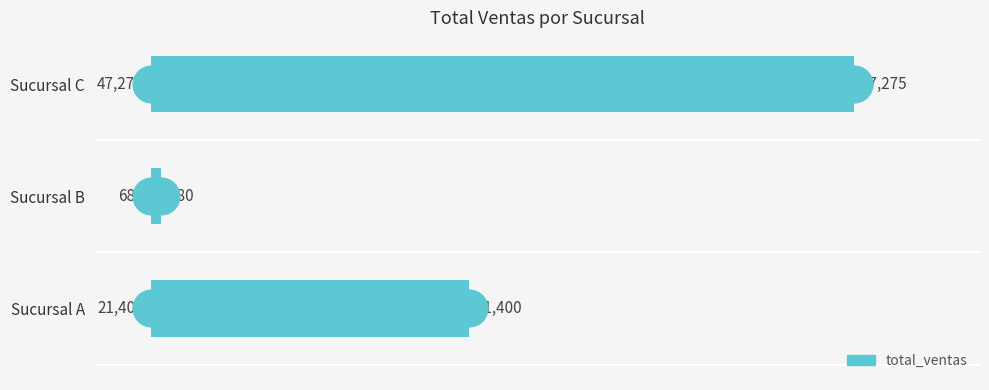

Reading top to bottom, extract all data points from this chart.

Sucursal C=47275	Sucursal B=680	Sucursal A=21400